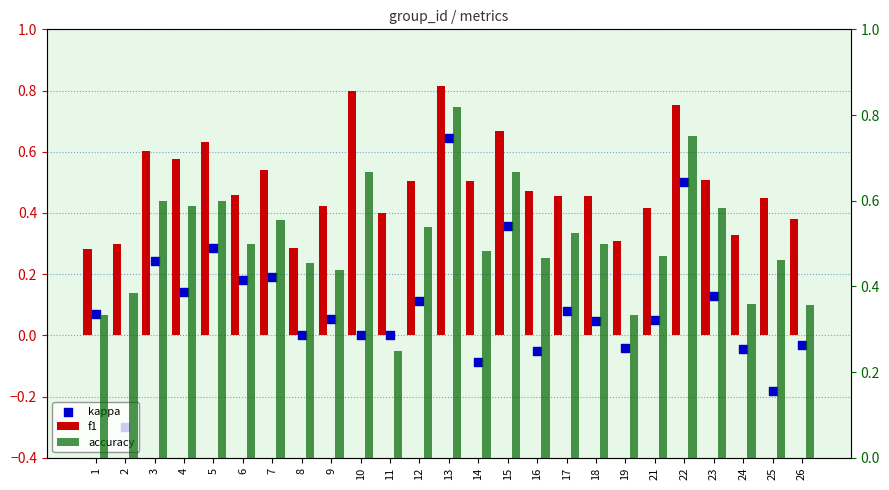

What are all the series names shown in the legend?

f1, kappa, accuracy